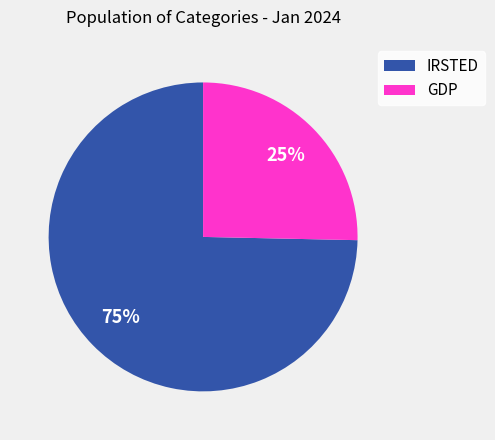

What is the smallest slice in the pie chart?

GDP